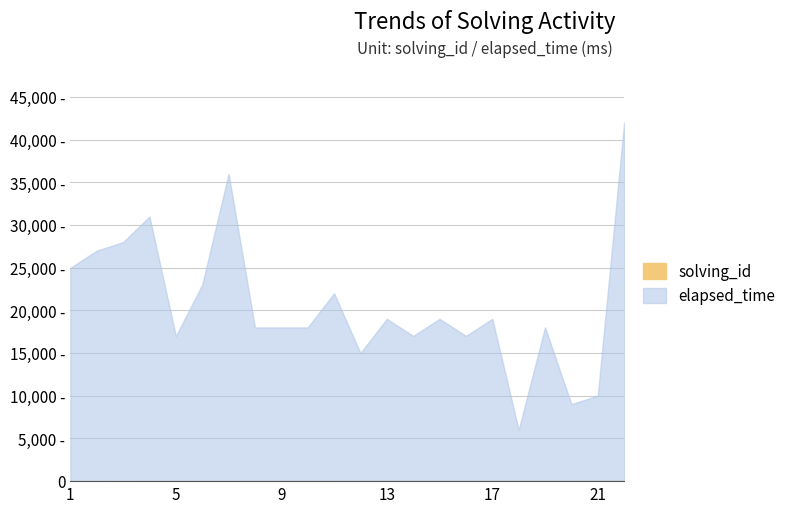

How many categories are shown in the chart?

22